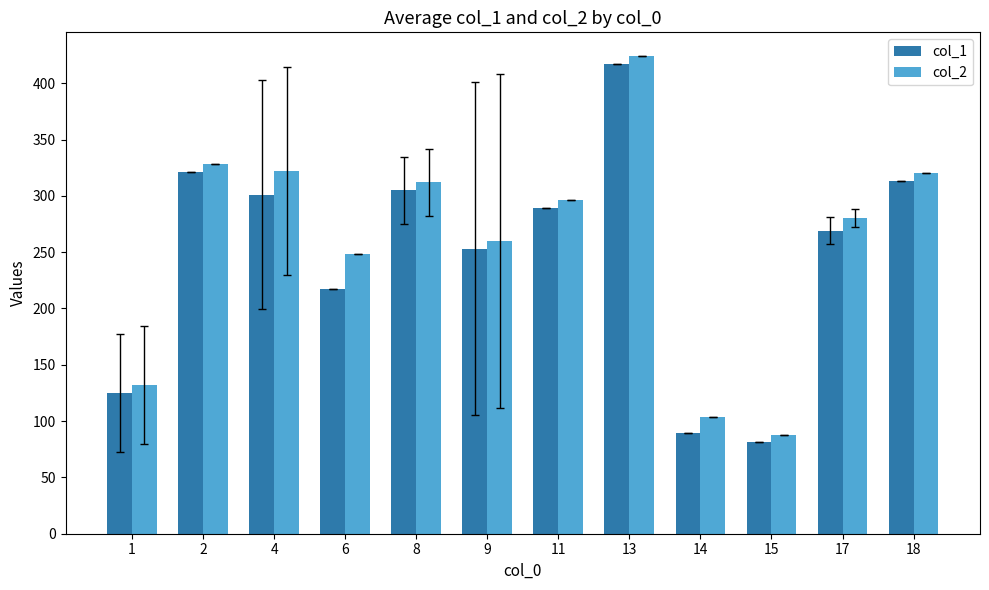

Read the col_2 value at 8, to the nearest 10.

310